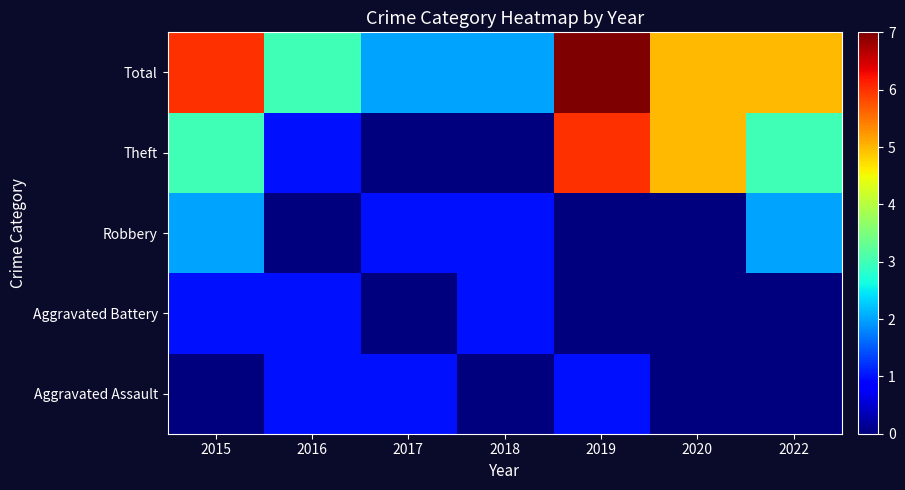

Reading right to left, list all the values displayed in this chart.

Aggravated Assault: 2022=0	2020=0	2019=1	2018=0	2017=1	2016=1	2015=0
Aggravated Battery: 2022=0	2020=0	2019=0	2018=1	2017=0	2016=1	2015=1
Robbery: 2022=2	2020=0	2019=0	2018=1	2017=1	2016=0	2015=2
Theft: 2022=3	2020=5	2019=6	2018=0	2017=0	2016=1	2015=3
Total: 2022=5	2020=5	2019=7	2018=2	2017=2	2016=3	2015=6